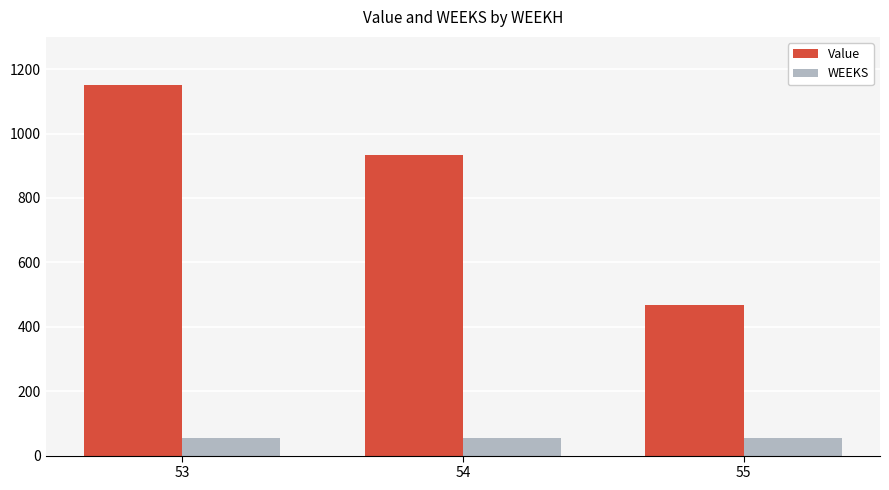

What is the total value across all series at 55?

522.3